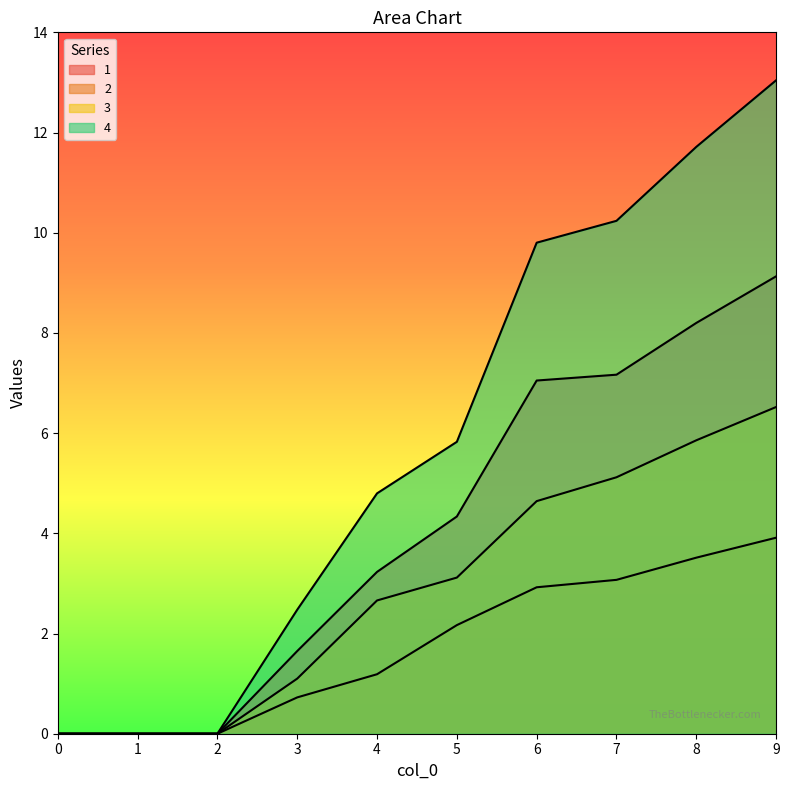

How many data points in 1 are above 4?

5